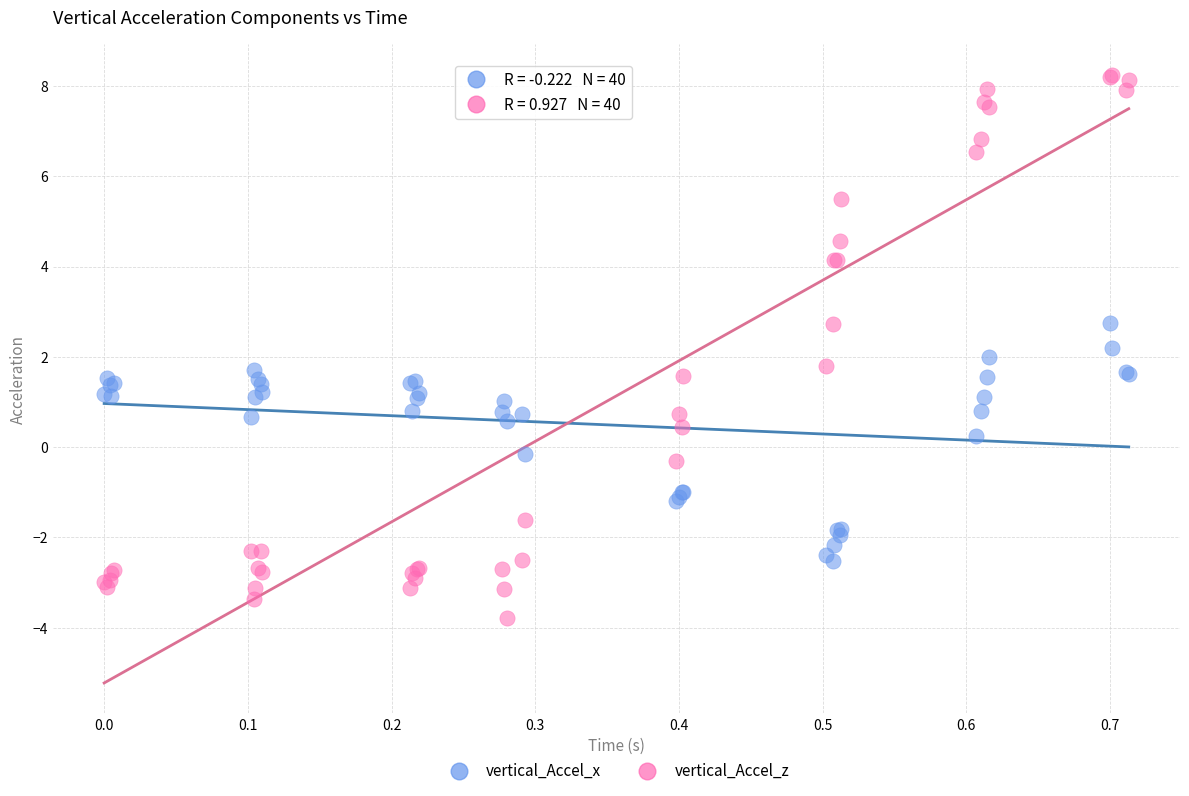

Which series has the widest spread of Y values?

vertical_Accel_z